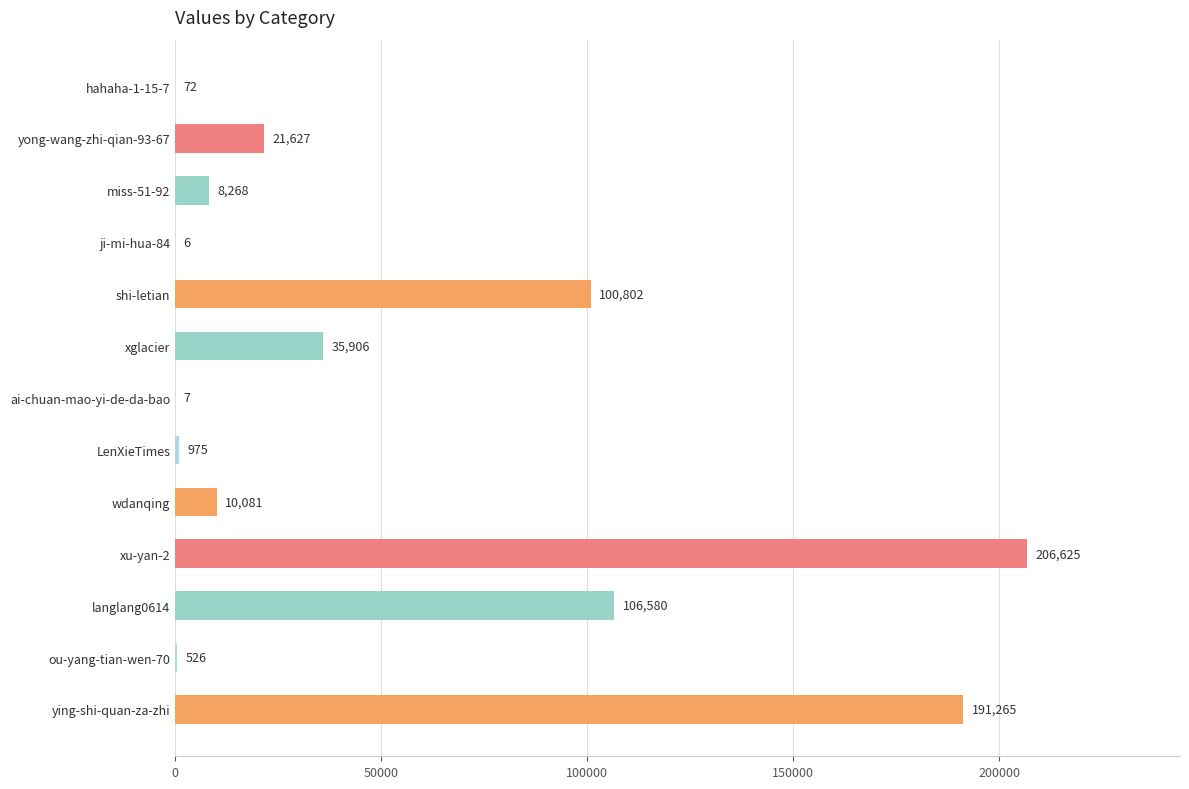

Between hahaha-1-15-7 and miss-51-92, which is larger?

miss-51-92